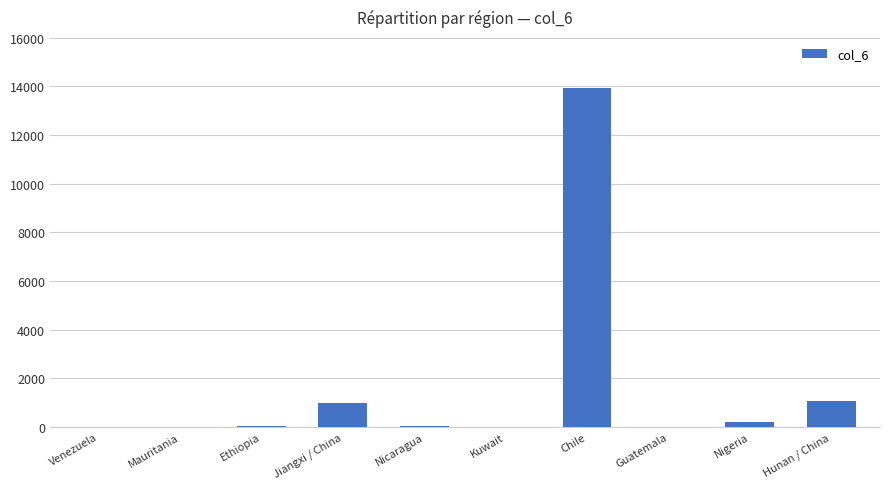

Between Jiangxi / China and Mauritania, which is larger?

Jiangxi / China